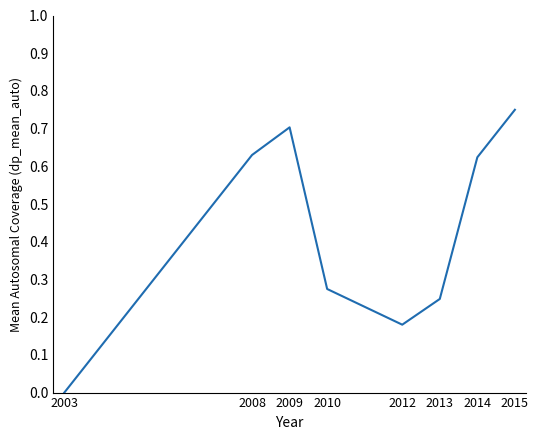

Which category has the lowest value across all series?

2003